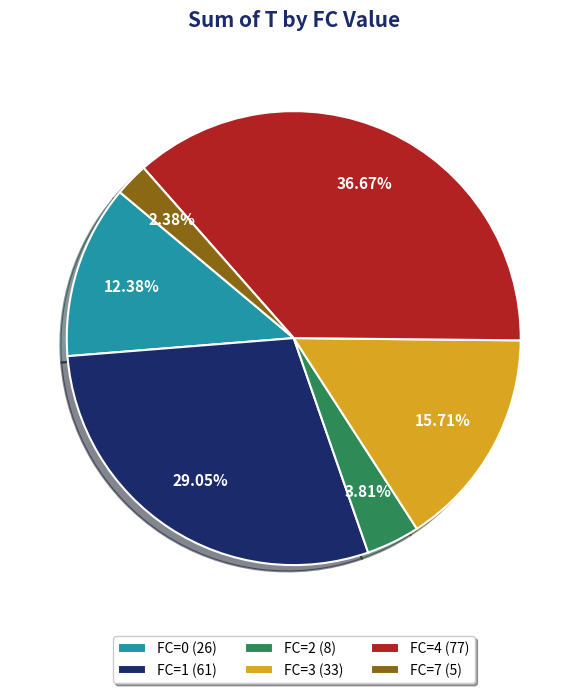

Rank the categories by value from highest to lowest.

FC=4 (77), FC=1 (61), FC=3 (33), FC=0 (26), FC=2 (8), FC=7 (5)